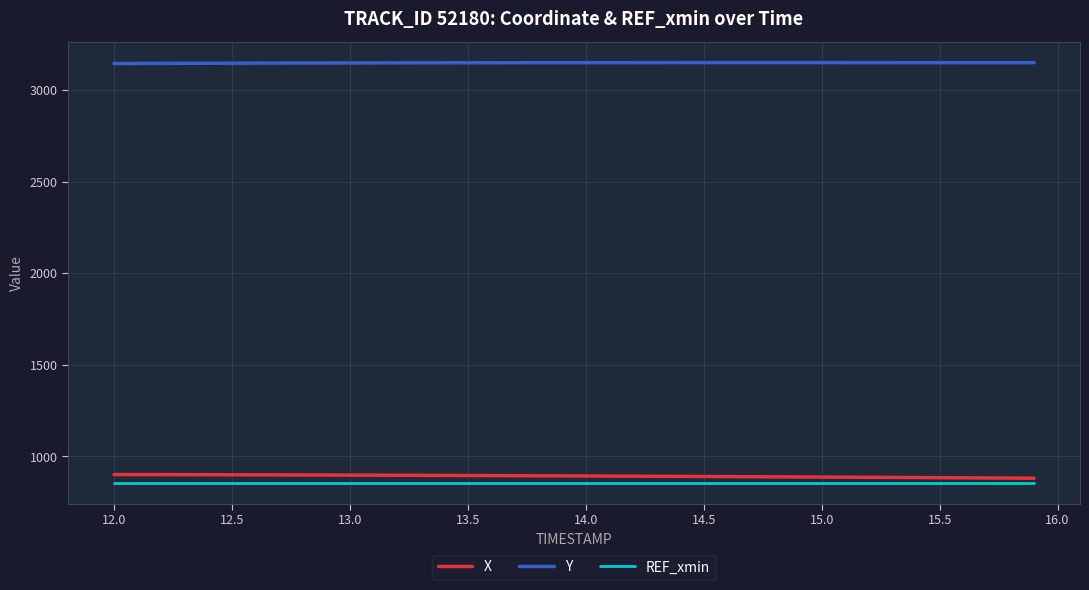

Which series has the largest total across all categories?

Y